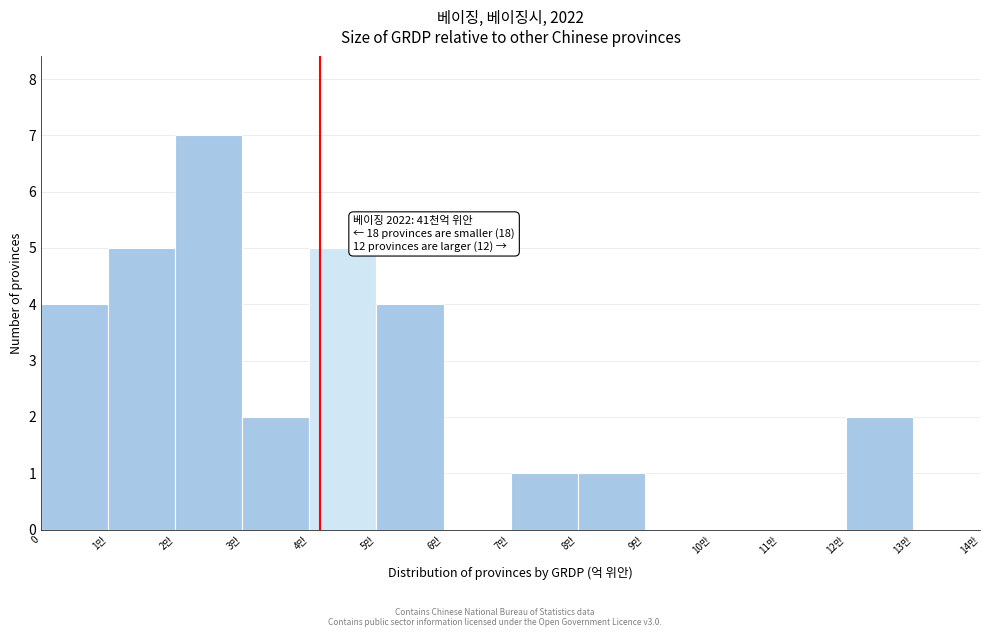

Reading left to right, transcribe all the data shown in this chart.

0=4	1만=5	2만=7	3만=2	4만=5	5만=4	6만=0	7만=1	8만=1	9만=0	10만=0	11만=0	12만=2	13만=0